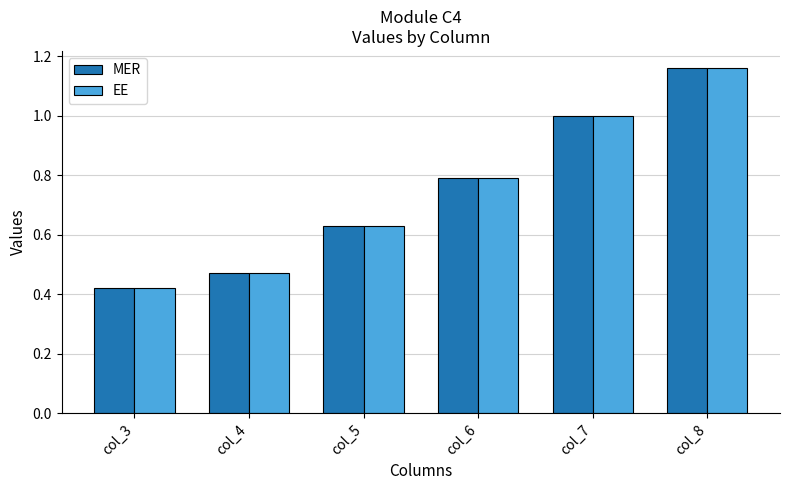

How many data points does each series have?

6